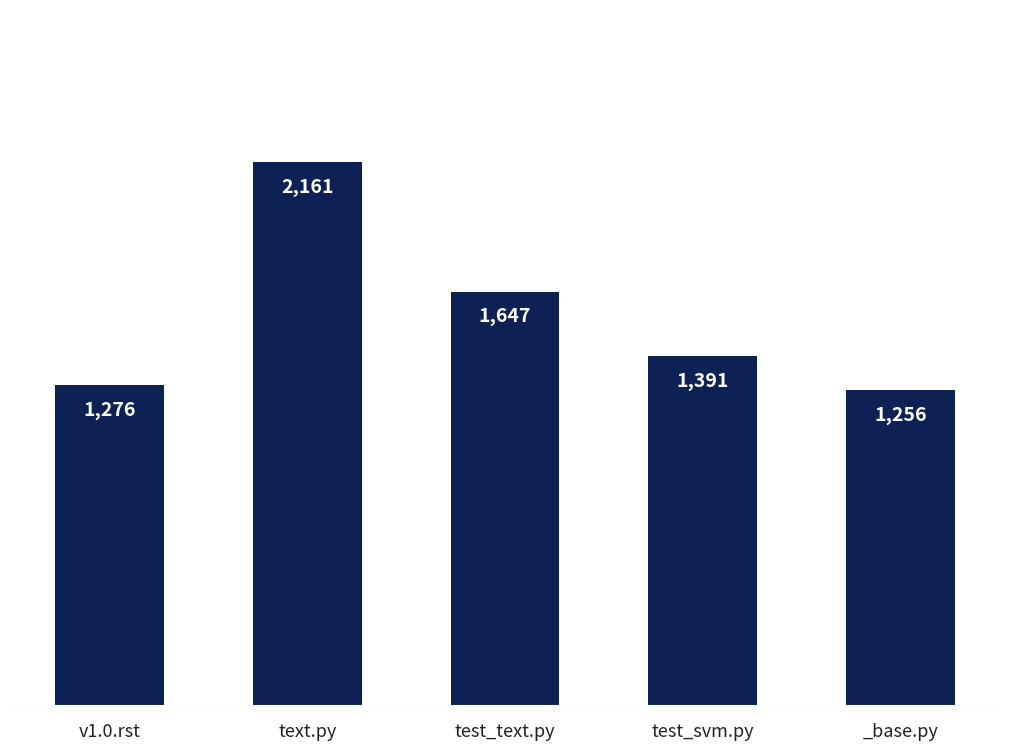

Reading left to right, what are all the values shown in this chart?

1276	2161	1647	1391	1256